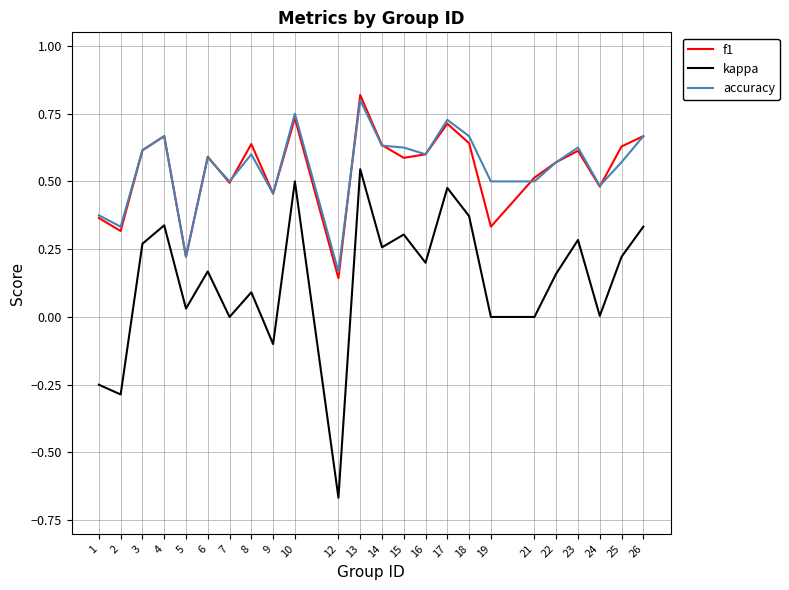

At which category is the sum across all series the highest?

13